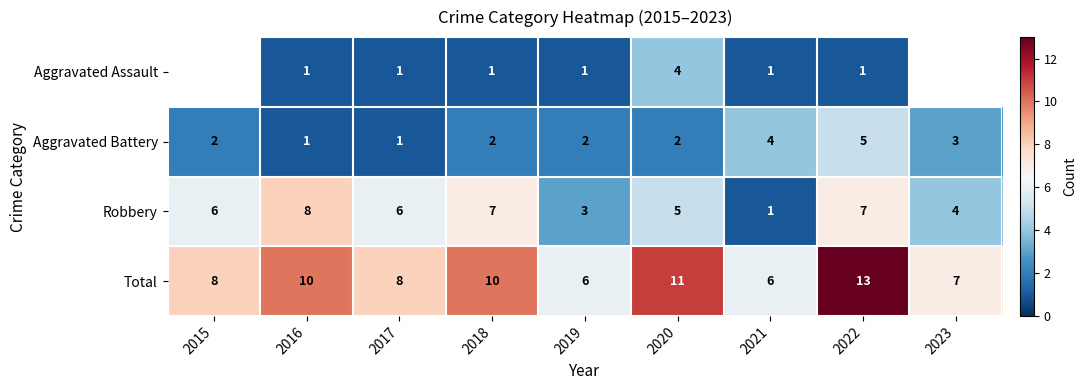

What is the sum of all Total values?

79